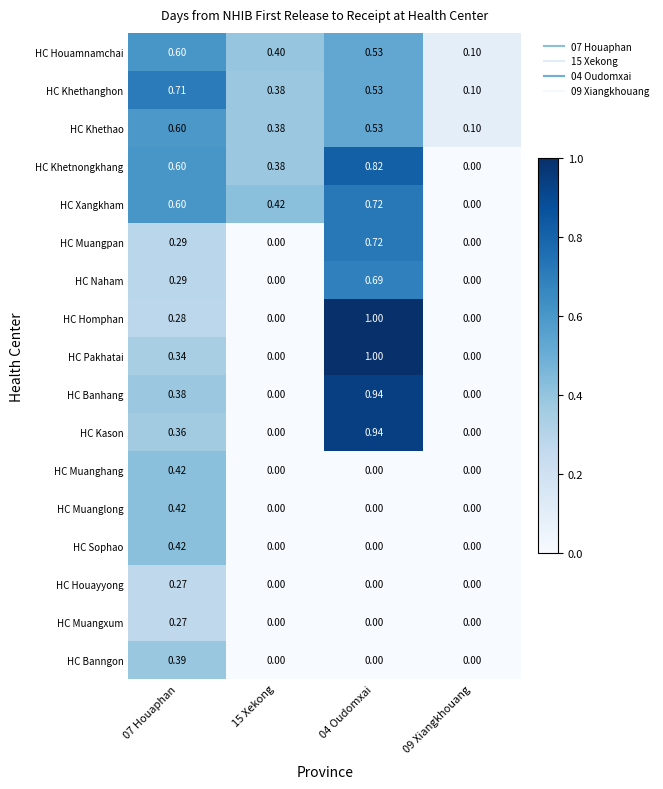

What is the total value across all series at 07 Houaphan?

7.2